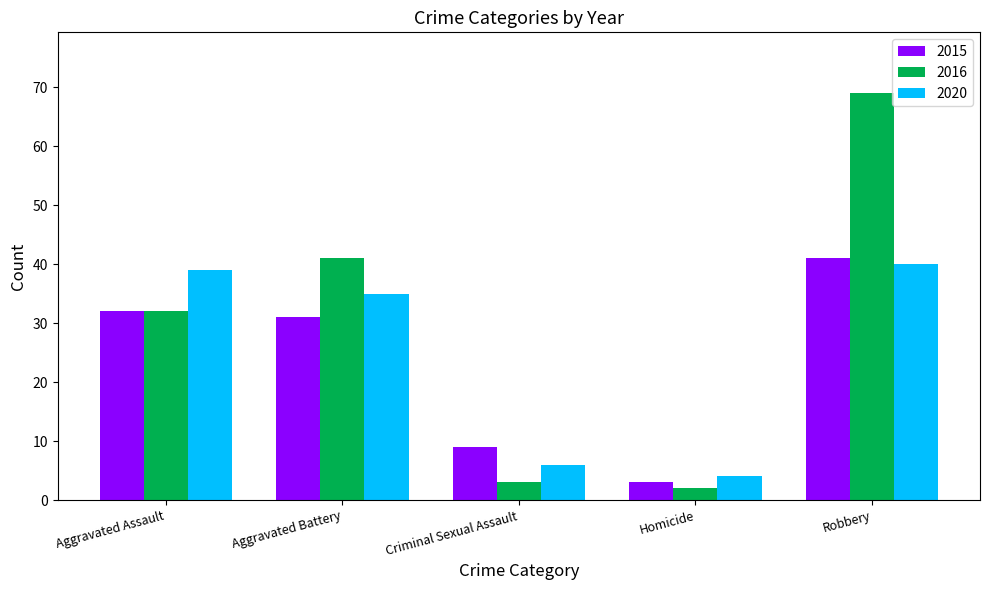

How many groups of bars are there?

5